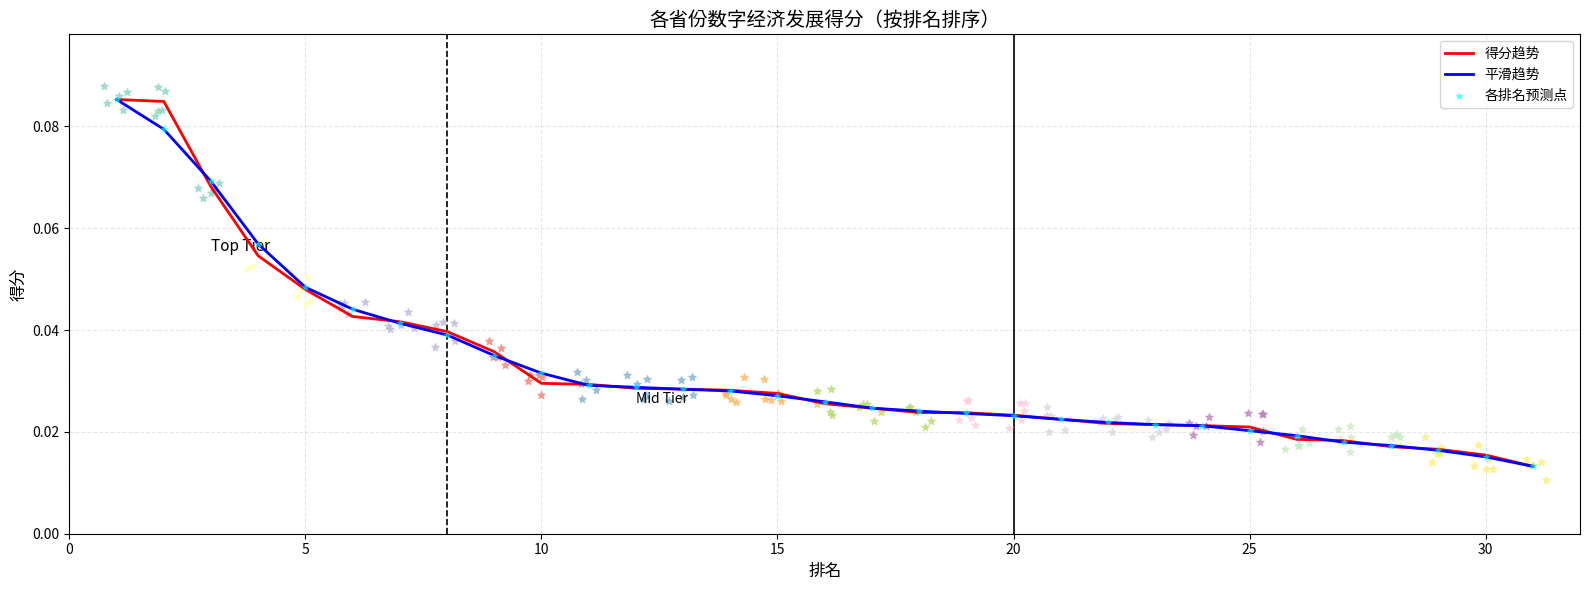

At how many categories does at least one series exceed 0?

31